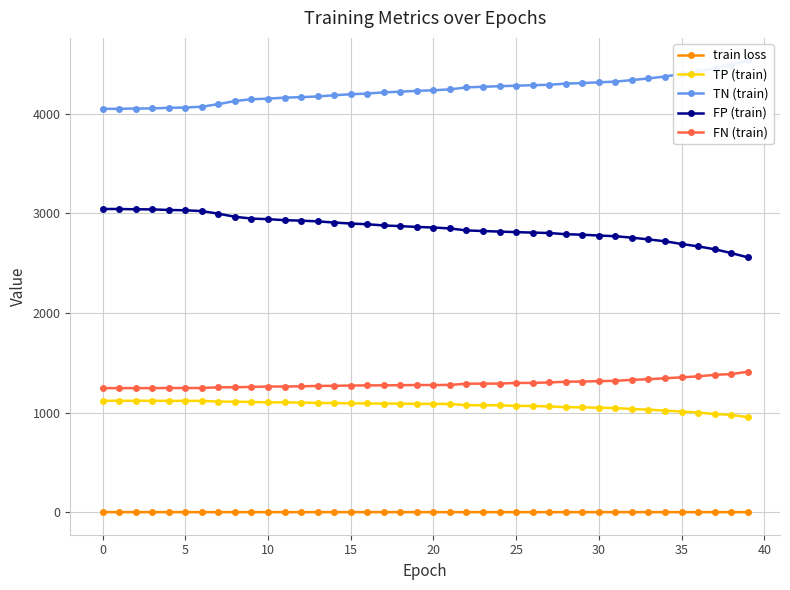

Reading left to right, transcribe all the data shown in this chart.

train loss: 0.8	0.8	0.8	0.8	0.8	0.8	0.8	0.8	0.8	0.8	0.8	0.8	0.8	0.8	0.8	0.8	0.8	0.8	0.8	0.8	0.7	0.7	0.7	0.7	0.7	0.7	0.7	0.7	0.7	0.7	0.7	0.7	0.7	0.7	0.7	0.7	0.7	0.7	0.7	0.7
TP (train): 1118.0	1118.0	1118.0	1118.0	1117.0	1117.0	1117.0	1110.0	1109.0	1106.0	1102.0	1102.0	1100.0	1096.0	1095.0	1092.0	1091.0	1090.0	1089.0	1087.0	1087.0	1086.0	1074.0	1073.0	1073.0	1066.0	1066.0	1061.0	1054.0	1052.0	1048.0	1045.0	1035.0	1029.0	1019.0	1010.0	1000.0	985.0	977.0	954.0
TN (train): 4047.0	4047.0	4050.0	4051.0	4057.0	4060.0	4068.0	4094.0	4125.0	4143.0	4149.0	4159.0	4164.0	4171.0	4183.0	4193.0	4200.0	4212.0	4219.0	4227.0	4233.0	4242.0	4262.0	4268.0	4274.0	4279.0	4284.0	4288.0	4300.0	4305.0	4313.0	4320.0	4335.0	4352.0	4371.0	4398.0	4422.0	4451.0	4489.0	4532.0
FP (train): 3042.0	3042.0	3039.0	3038.0	3032.0	3029.0	3021.0	2995.0	2964.0	2946.0	2940.0	2930.0	2925.0	2918.0	2906.0	2896.0	2889.0	2877.0	2870.0	2862.0	2856.0	2847.0	2827.0	2821.0	2815.0	2810.0	2805.0	2801.0	2789.0	2784.0	2776.0	2769.0	2754.0	2737.0	2718.0	2691.0	2667.0	2638.0	2600.0	2557.0
FN (train): 1245.0	1245.0	1245.0	1245.0	1246.0	1246.0	1246.0	1253.0	1254.0	1257.0	1261.0	1261.0	1263.0	1267.0	1268.0	1271.0	1272.0	1273.0	1274.0	1276.0	1276.0	1277.0	1289.0	1290.0	1290.0	1297.0	1297.0	1302.0	1309.0	1311.0	1315.0	1318.0	1328.0	1334.0	1344.0	1353.0	1363.0	1378.0	1386.0	1409.0